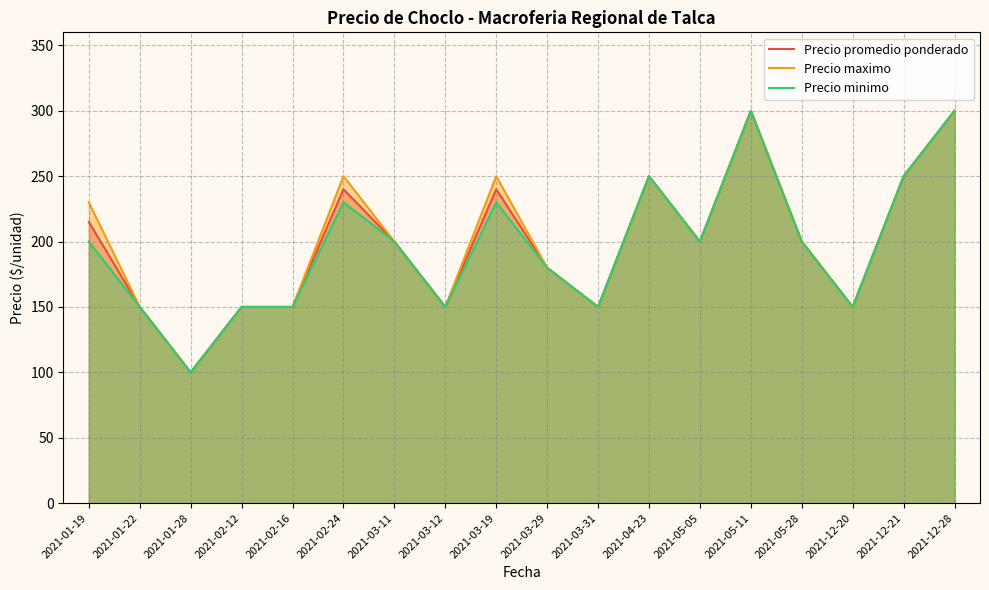

What is the difference between the Precio minimo values at 2021-12-28 and 2021-03-29?

120